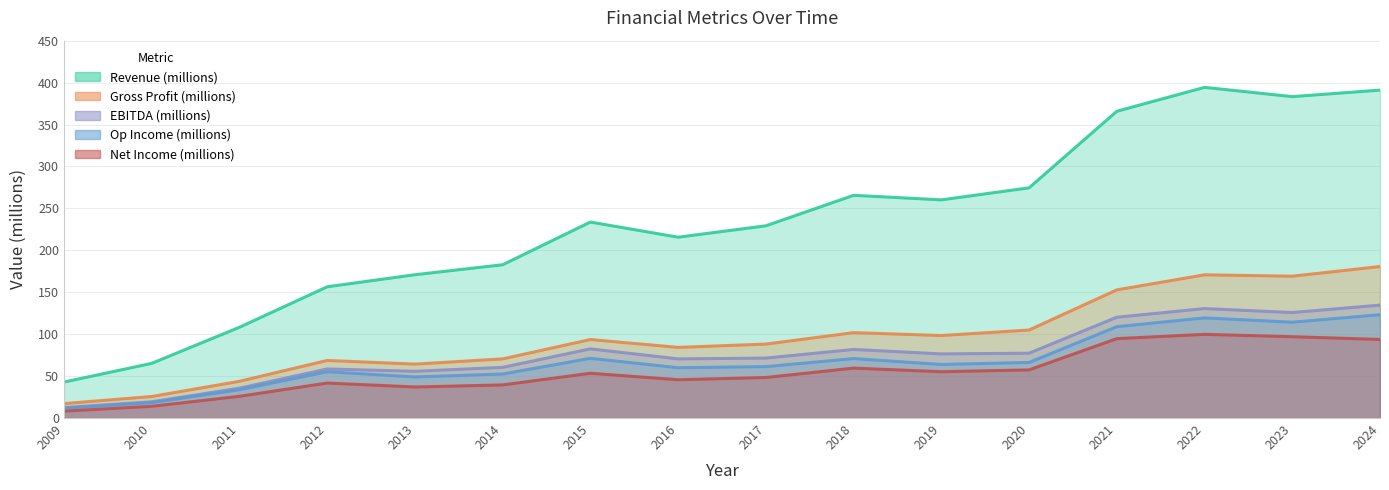

List the labels in order of Gross Profit (millions) value, largest first.

2024, 2022, 2023, 2021, 2020, 2018, 2019, 2015, 2017, 2016, 2014, 2012, 2013, 2011, 2010, 2009